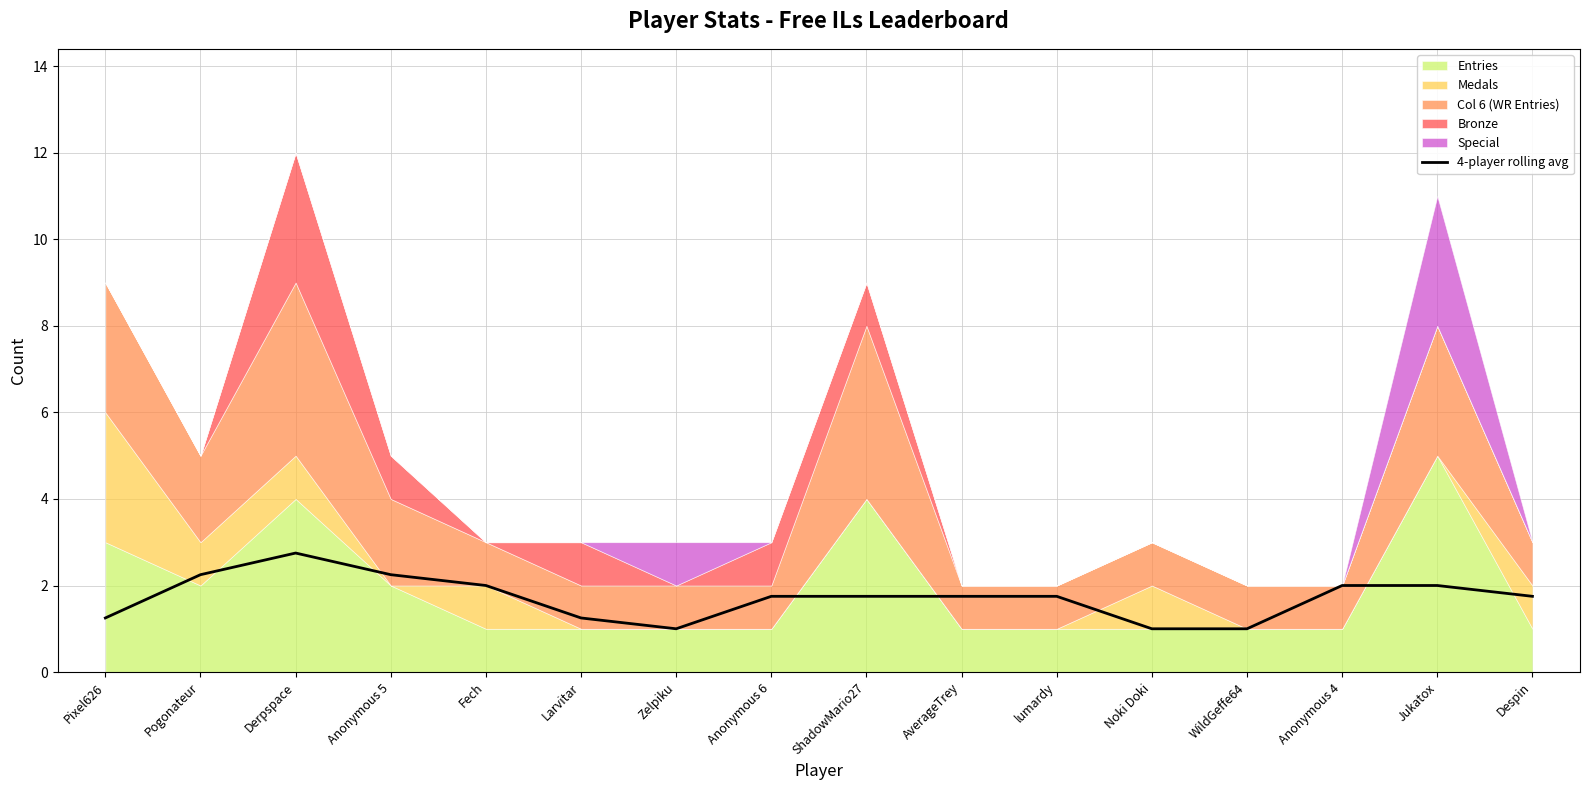

What is the sum of the values at Despin and lumardy?

3.5